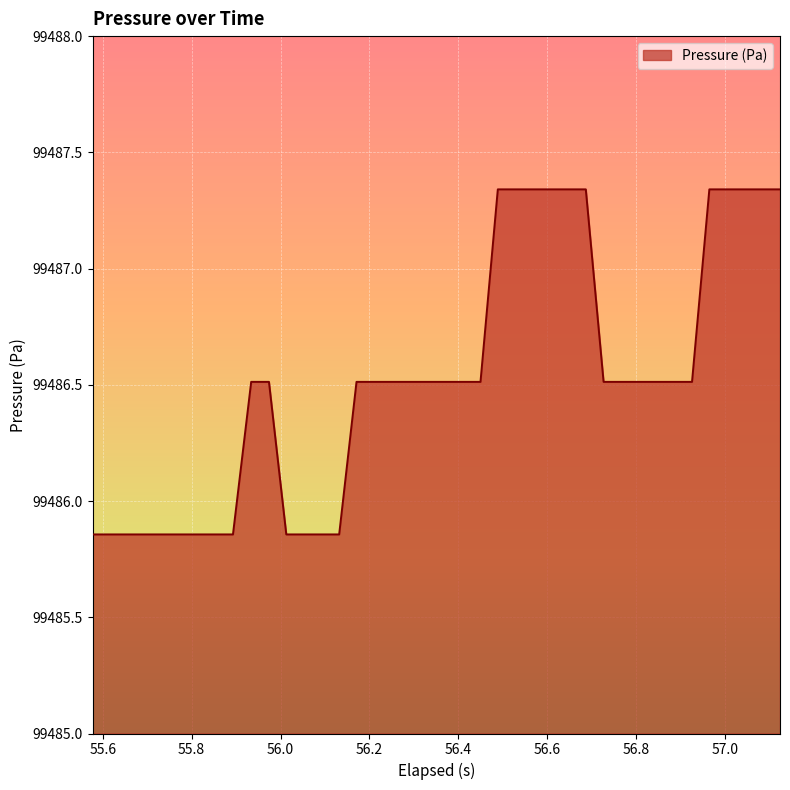

What is the difference between the maximum and minimum values?

1.5